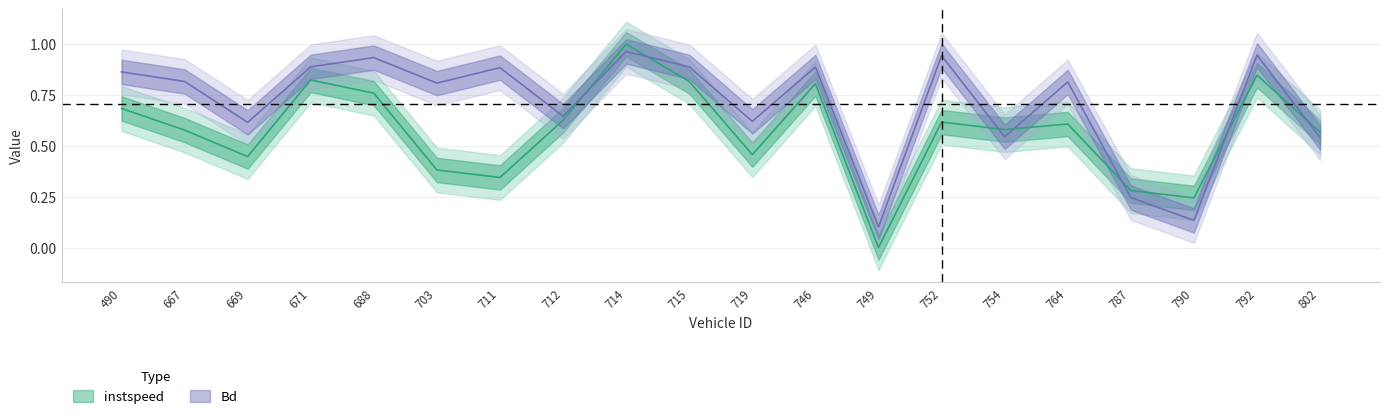

Which category has the highest value across all series?

714